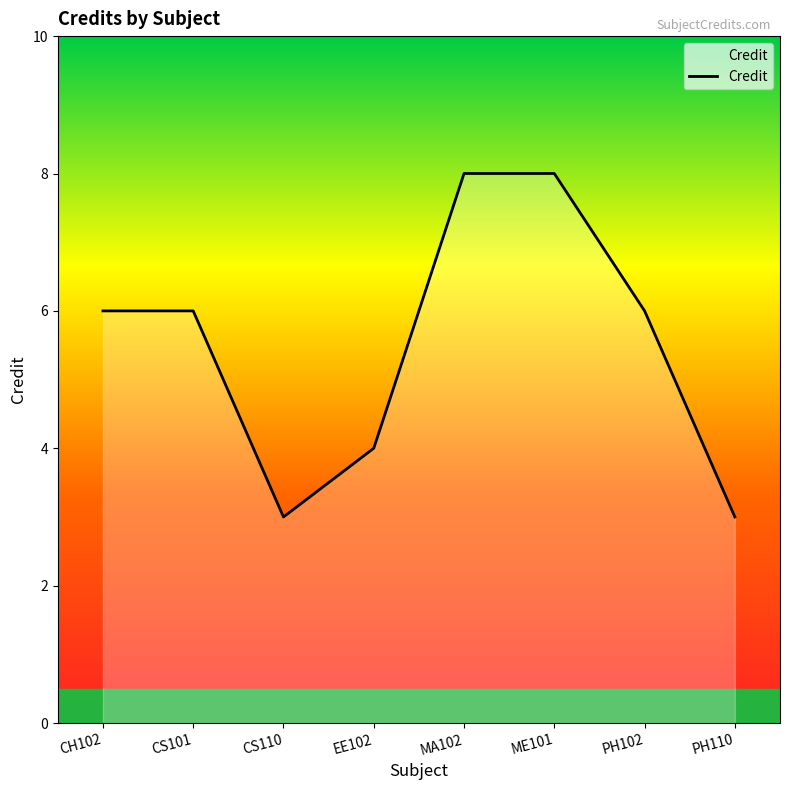

What is the greatest value displayed?

8